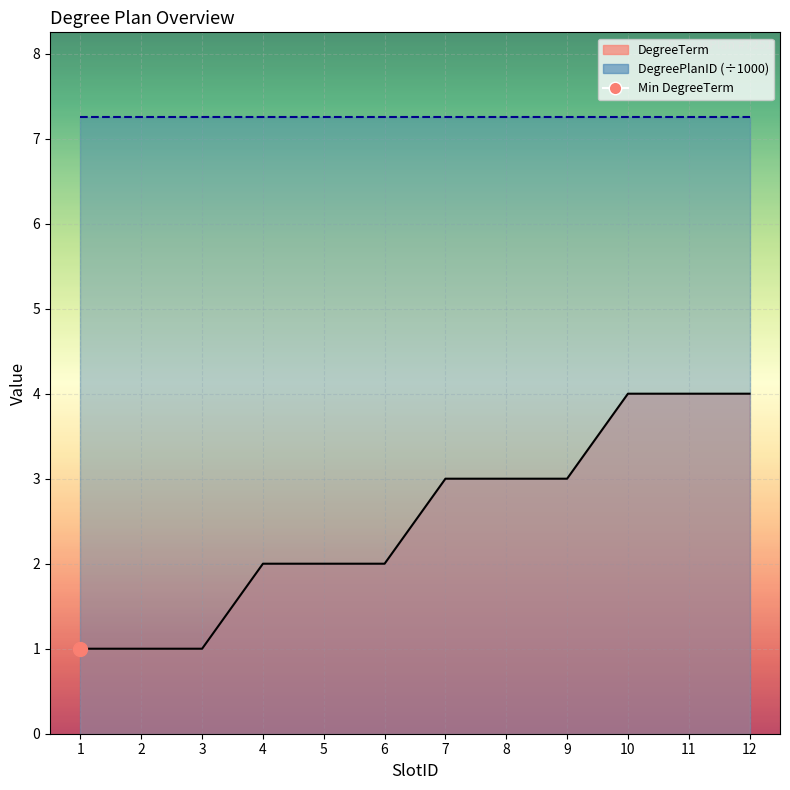

How many lines are shown in the chart?

1